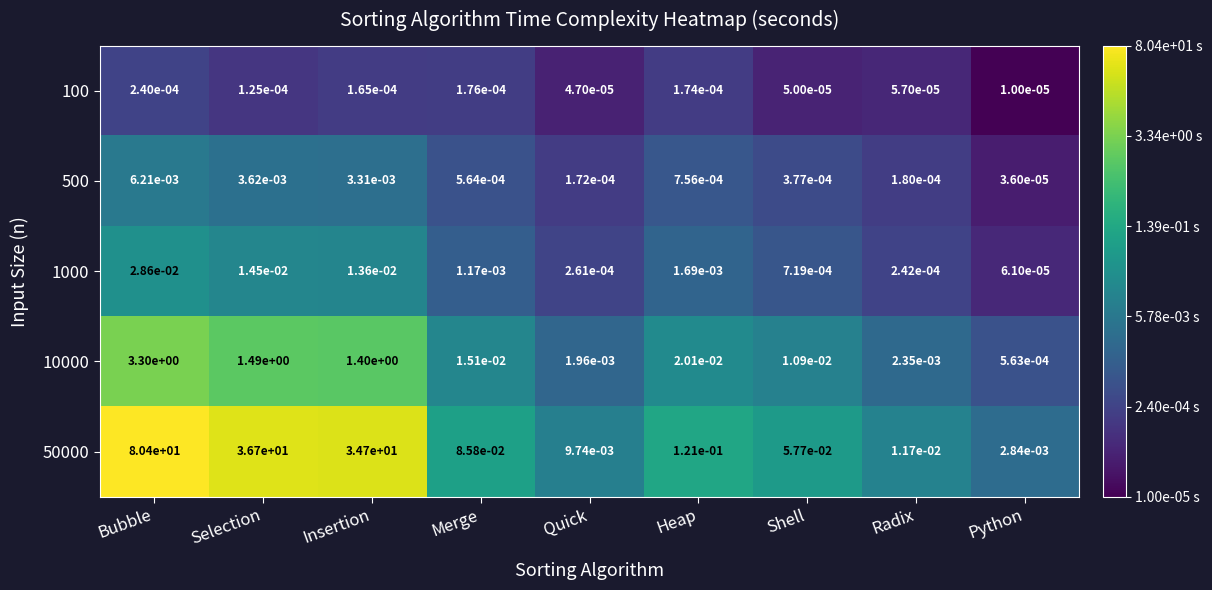

Which series changed the most between Merge and Quick?

50000